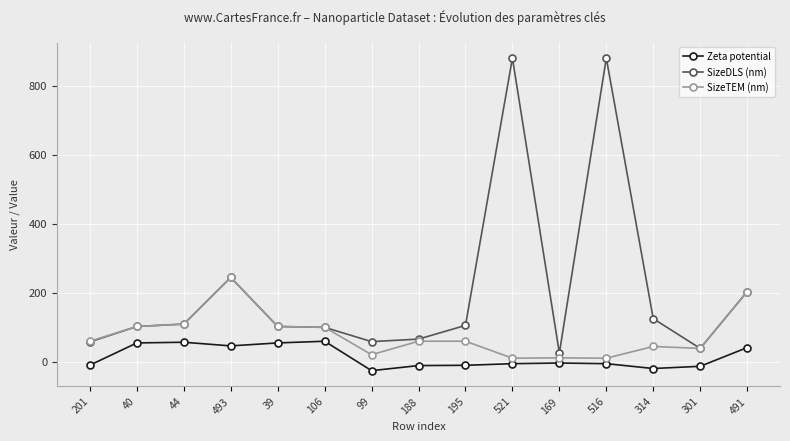

Is it true that SizeTEM (nm) equals 59.3 at 195?

True